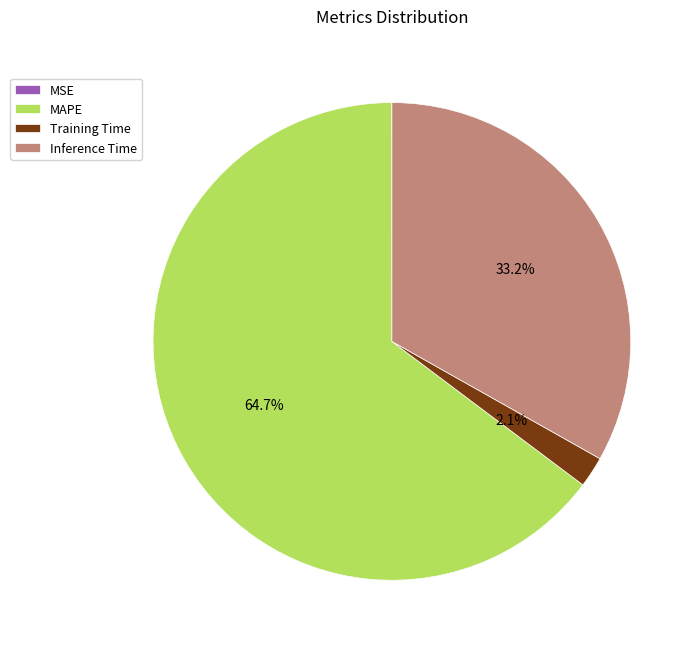

What portion of the pie excludes MAPE?

35.3%